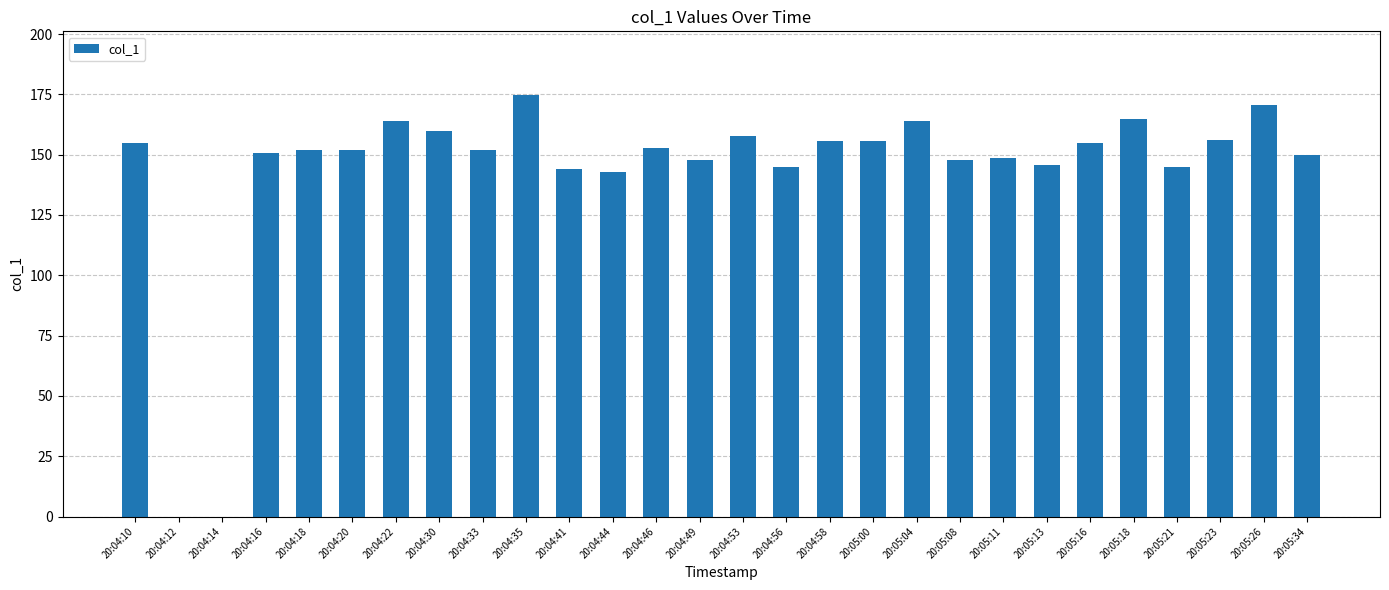

Are the bars grouped side by side (vs. stacked)?

No